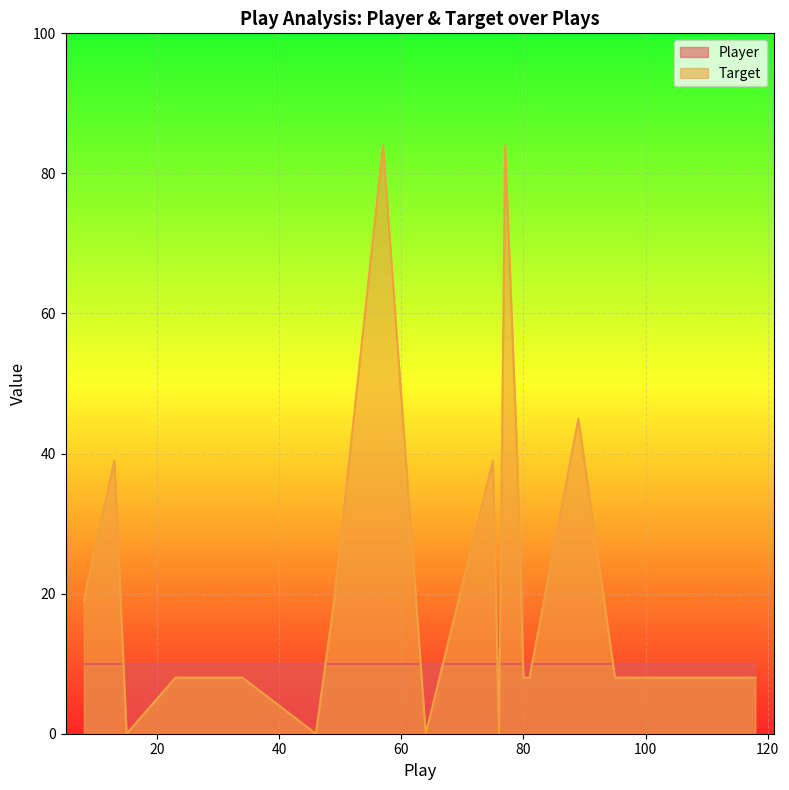

Which has a higher value, 89 or 8?

89